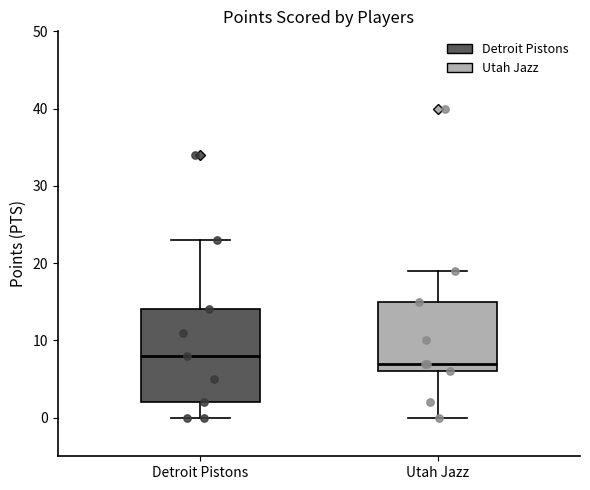

Which box has the highest median line?

Detroit Pistons